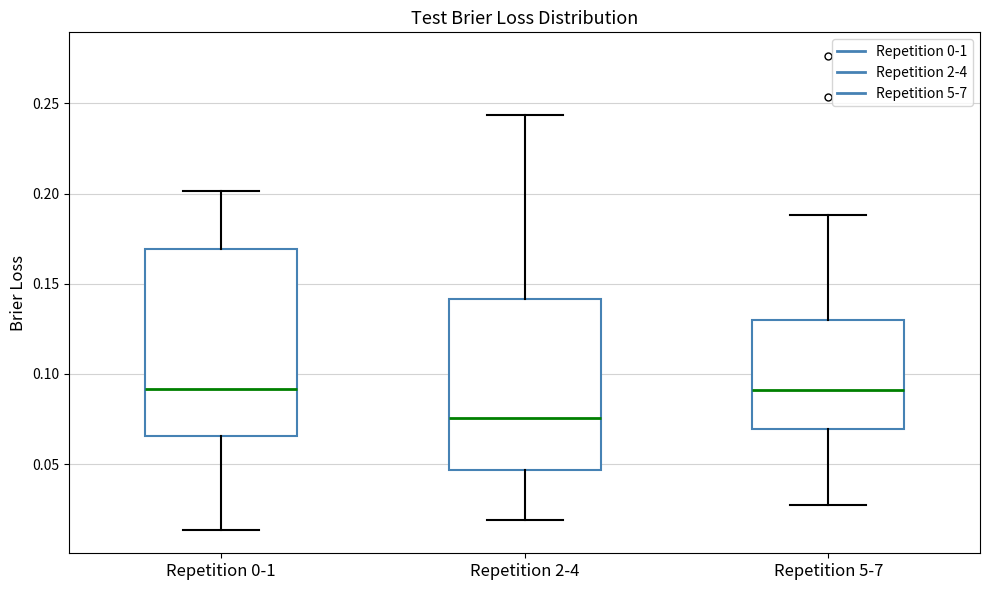

Reading left to right, read every box against the y-axis: the position of its median line, the range the box covers, and the ends of its whiskers. The values are not printed on the chart, so give them approximately, as read against the axis.

Repetition 0-1: median 0.090, box 0.065 to 0.170, whiskers 0.015 to 0.200
Repetition 2-4: median 0.075, box 0.045 to 0.140, whiskers 0.020 to 0.245
Repetition 5-7: median 0.090, box 0.070 to 0.130, whiskers 0.030 to 0.190